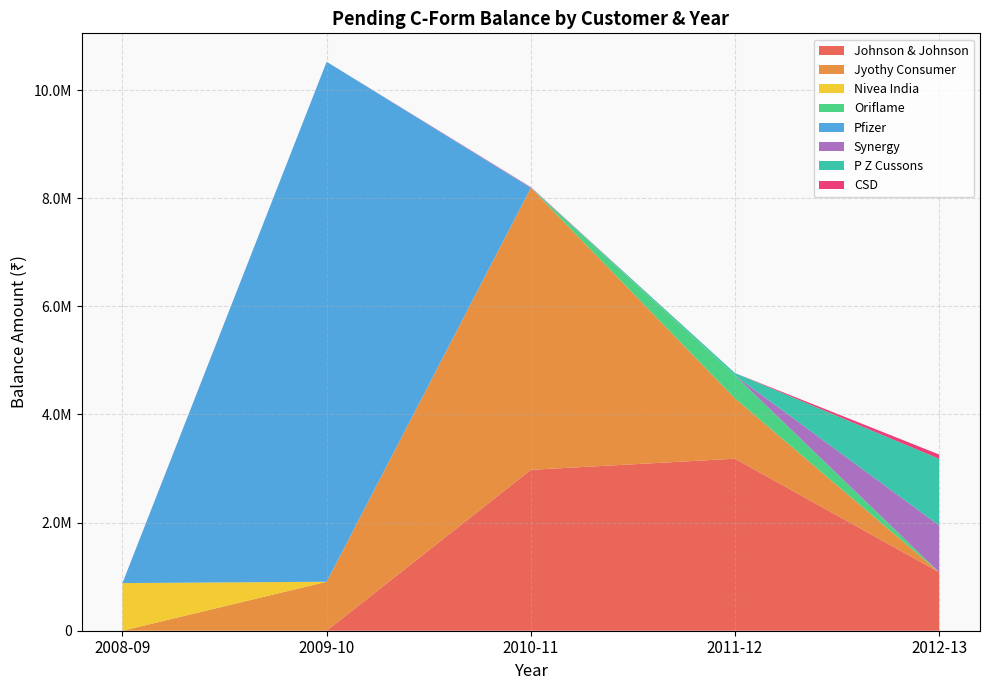

Does the chart have visible grid lines?

Yes